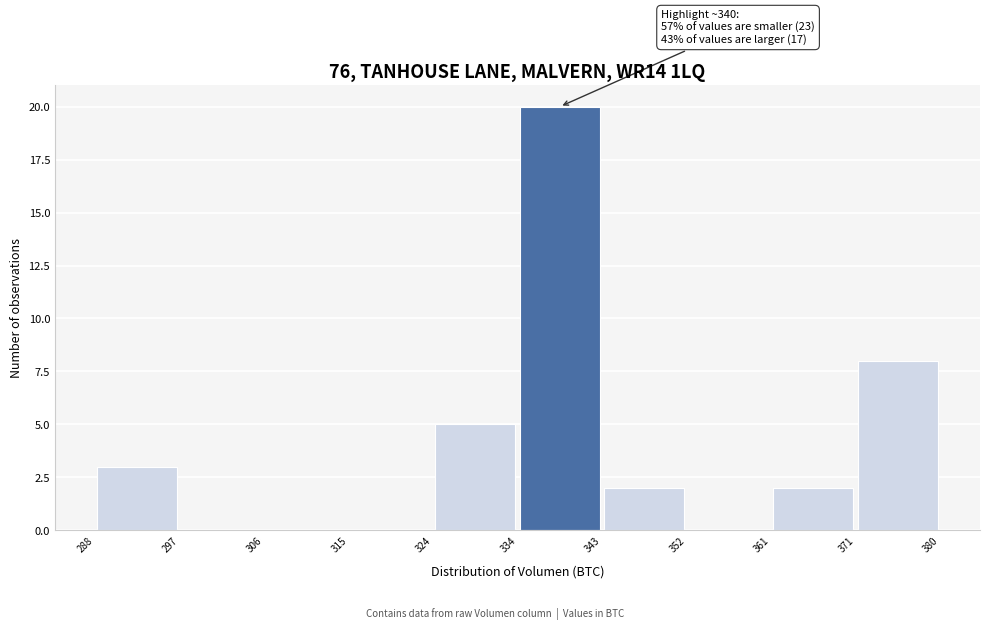

Over which range of the x-axis is the bar tallest?

334 to 343